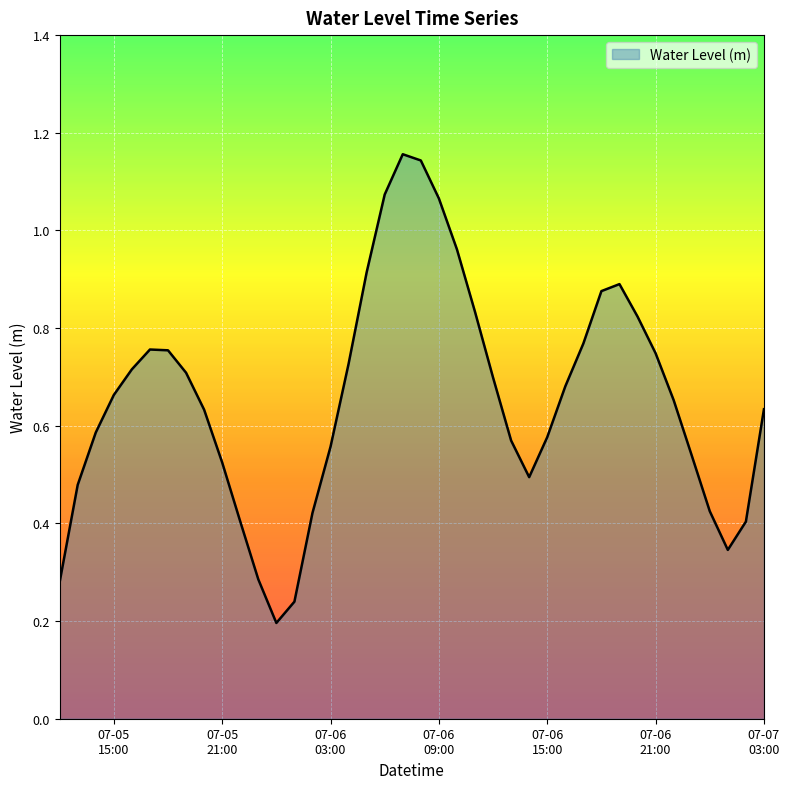

List the labels in order of value, smallest first.

2025-07-06 00:00:00, 2025-07-06 01:00:00, 2025-07-05 12:00:00, 2025-07-05 23:00:00, 2025-07-07 01:00:00, 2025-07-07 02:00:00, 2025-07-05 22:00:00, 2025-07-06 02:00:00, 2025-07-07 00:00:00, 2025-07-05 13:00:00, 2025-07-06 14:00:00, 2025-07-05 21:00:00, 2025-07-06 23:00:00, 2025-07-06 03:00:00, 2025-07-06 13:00:00, 2025-07-06 15:00:00, 2025-07-05 14:00:00, 2025-07-05 20:00:00, 2025-07-07 03:00:00, 2025-07-06 22:00:00, 2025-07-05 15:00:00, 2025-07-06 16:00:00, 2025-07-06 12:00:00, 2025-07-05 19:00:00, 2025-07-05 16:00:00, 2025-07-06 04:00:00, 2025-07-06 21:00:00, 2025-07-05 18:00:00, 2025-07-05 17:00:00, 2025-07-06 17:00:00, 2025-07-06 20:00:00, 2025-07-06 11:00:00, 2025-07-06 18:00:00, 2025-07-06 19:00:00, 2025-07-06 05:00:00, 2025-07-06 10:00:00, 2025-07-06 09:00:00, 2025-07-06 06:00:00, 2025-07-06 08:00:00, 2025-07-06 07:00:00